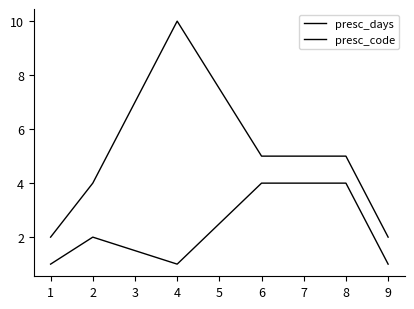

Reading right to left, what are all the values shown in this chart?

presc_days: 9=2	8=5	6=5	4=10	2=4	1=2
presc_code: 9=1	8=4	6=4	4=1	2=2	1=1